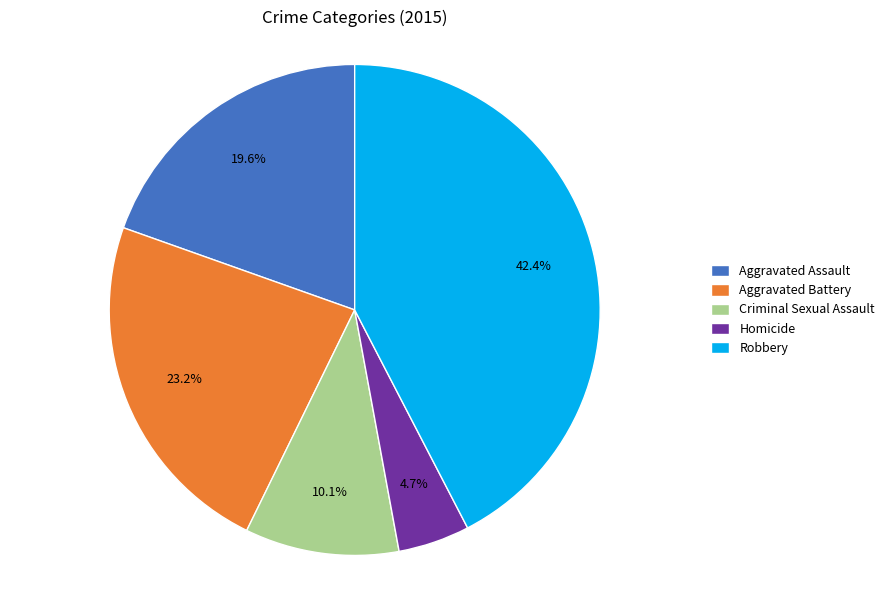

True or false: Aggravated Assault accounts for 27% of the total.

False